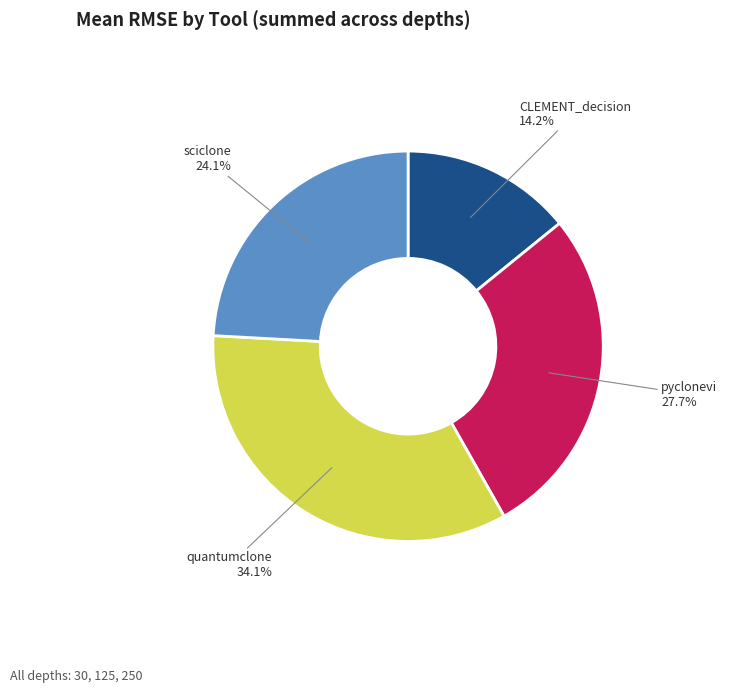

How many slices are in this pie chart?

4